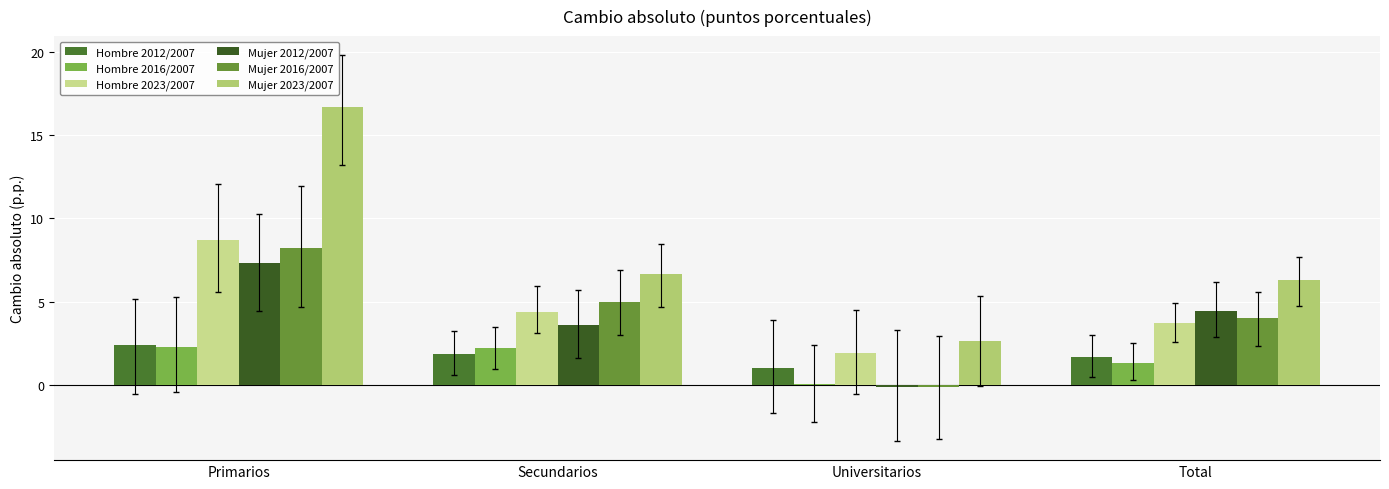

What is the difference between the second highest and second lowest values in the Hombre 2023/2007 series?

0.6